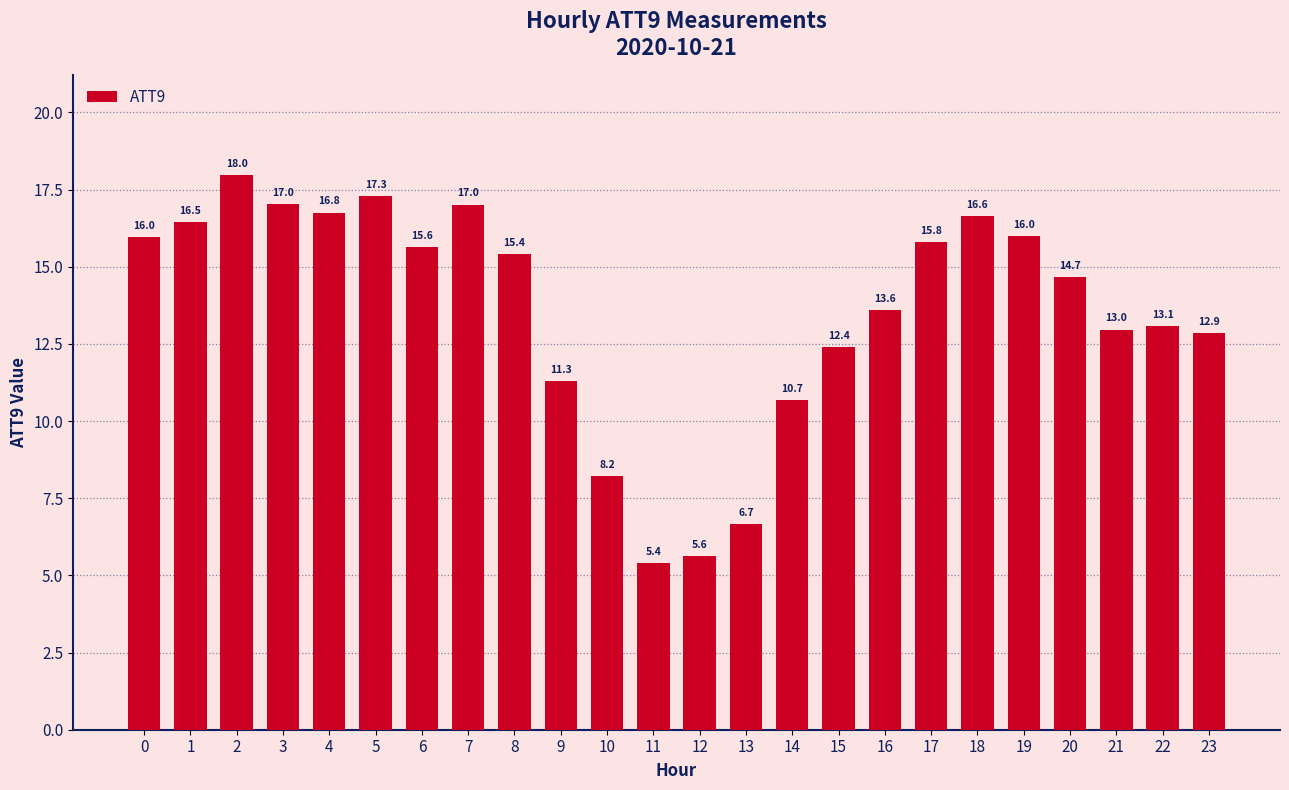

What is the value of the 24th bar from the left?

12.9